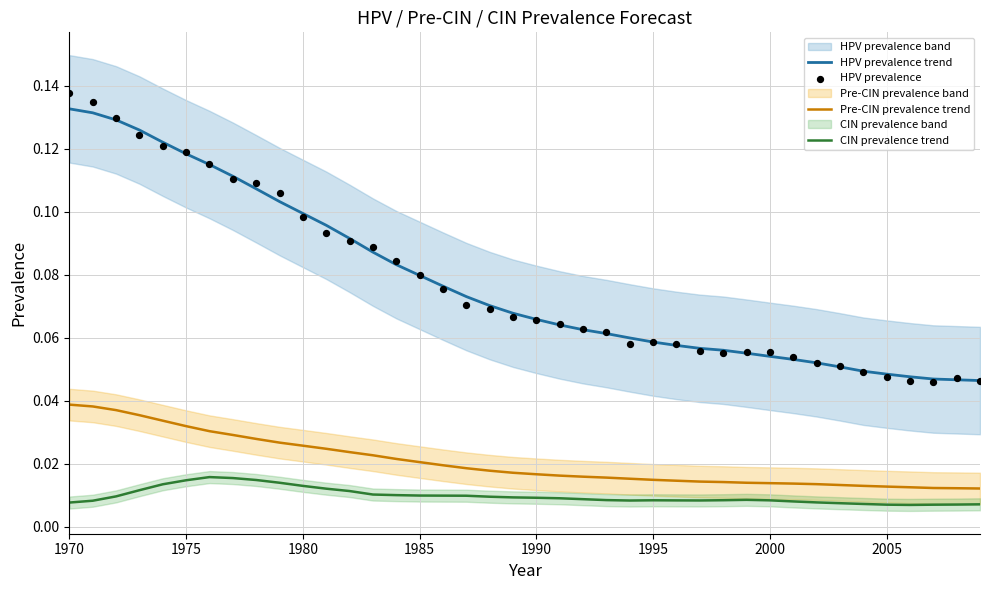

At which category is the sum across all series the highest?

1970